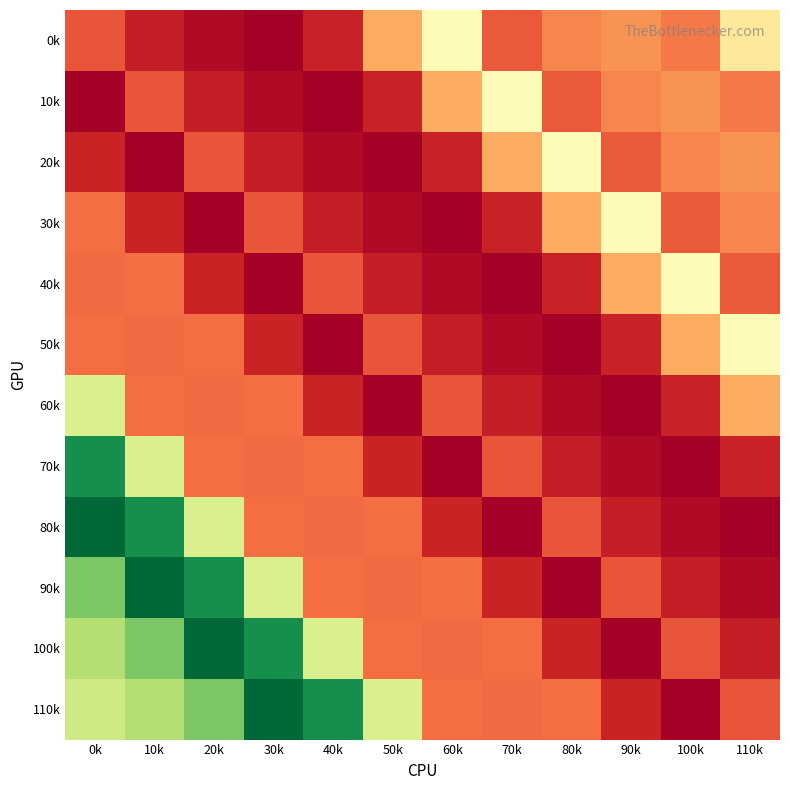

Reading right to left, transcribe all the data shown in this chart.

0k: 110k=248.0	100k=156.0	90k=173.0	80k=164.0	70k=132.0	60k=272.0	50k=189.0	40k=90.0	30k=59.0	20k=68.3	10k=85.9	0k=130.1
10k: 110k=156.0	100k=173.0	90k=164.0	80k=132.0	70k=272.0	60k=189.0	50k=90.0	40k=59.0	30k=68.3	20k=85.9	10k=130.1	0k=57.8
20k: 110k=173.0	100k=164.0	90k=132.0	80k=272.0	70k=189.0	60k=90.0	50k=59.0	40k=68.3	30k=85.9	20k=130.1	10k=57.8	0k=91.2
30k: 110k=164.0	100k=132.0	90k=272.0	80k=189.0	70k=90.0	60k=59.0	50k=68.3	40k=85.9	30k=130.1	20k=57.8	10k=91.2	0k=147.4
40k: 110k=132.0	100k=272.0	90k=189.0	80k=90.0	70k=59.0	60k=68.3	50k=85.9	40k=130.1	30k=57.8	20k=91.2	10k=147.4	0k=144.2
50k: 110k=272.0	100k=189.0	90k=90.0	80k=59.0	70k=68.3	60k=85.9	50k=130.1	40k=57.8	30k=91.2	20k=147.4	10k=144.2	0k=146.4
60k: 110k=189.0	100k=90.0	90k=59.0	80k=68.3	70k=85.9	60k=130.1	50k=57.8	40k=91.2	30k=147.4	20k=144.2	10k=146.4	0k=321.3
70k: 110k=90.0	100k=59.0	90k=68.3	80k=85.9	70k=130.1	60k=57.8	50k=91.2	40k=147.4	30k=144.2	20k=146.4	10k=321.3	0k=461.3
80k: 110k=59.0	100k=68.3	90k=85.9	80k=130.1	70k=57.8	60k=91.2	50k=147.4	40k=144.2	30k=146.4	20k=321.3	10k=461.3	0k=499.0
90k: 110k=68.3	100k=85.9	90k=130.1	80k=57.8	70k=91.2	60k=147.4	50k=144.2	40k=146.4	30k=321.3	20k=461.3	10k=499.0	0k=394.1
100k: 110k=85.9	100k=130.1	90k=57.8	80k=91.2	70k=147.4	60k=144.2	50k=146.4	40k=321.3	30k=461.3	20k=499.0	10k=394.1	0k=353.2
110k: 110k=130.1	100k=57.8	90k=91.2	80k=147.4	70k=144.2	60k=146.4	50k=321.3	40k=461.3	30k=499.0	20k=394.1	10k=353.2	0k=332.7